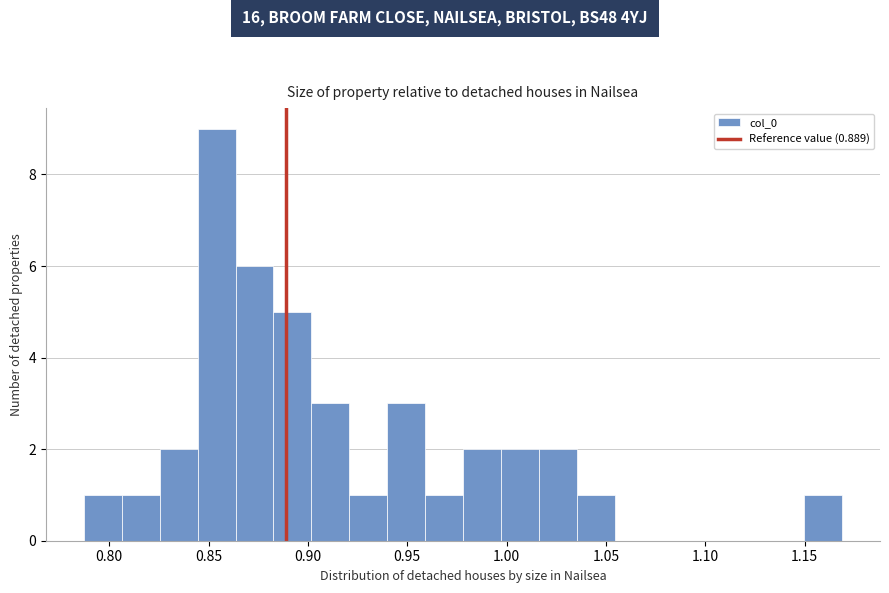

Around what value on the x-axis is the tallest bar? Give the approximate position of its centre, as read against the axis.

0.855